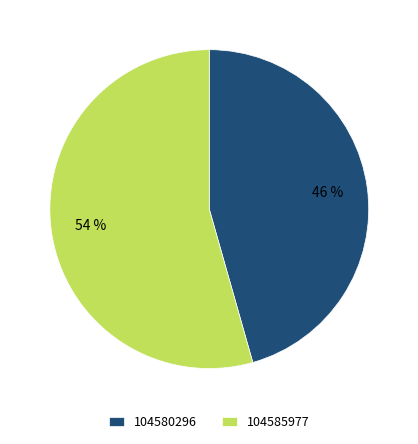

To the nearest percent, what portion does 104580296 represent?

46%